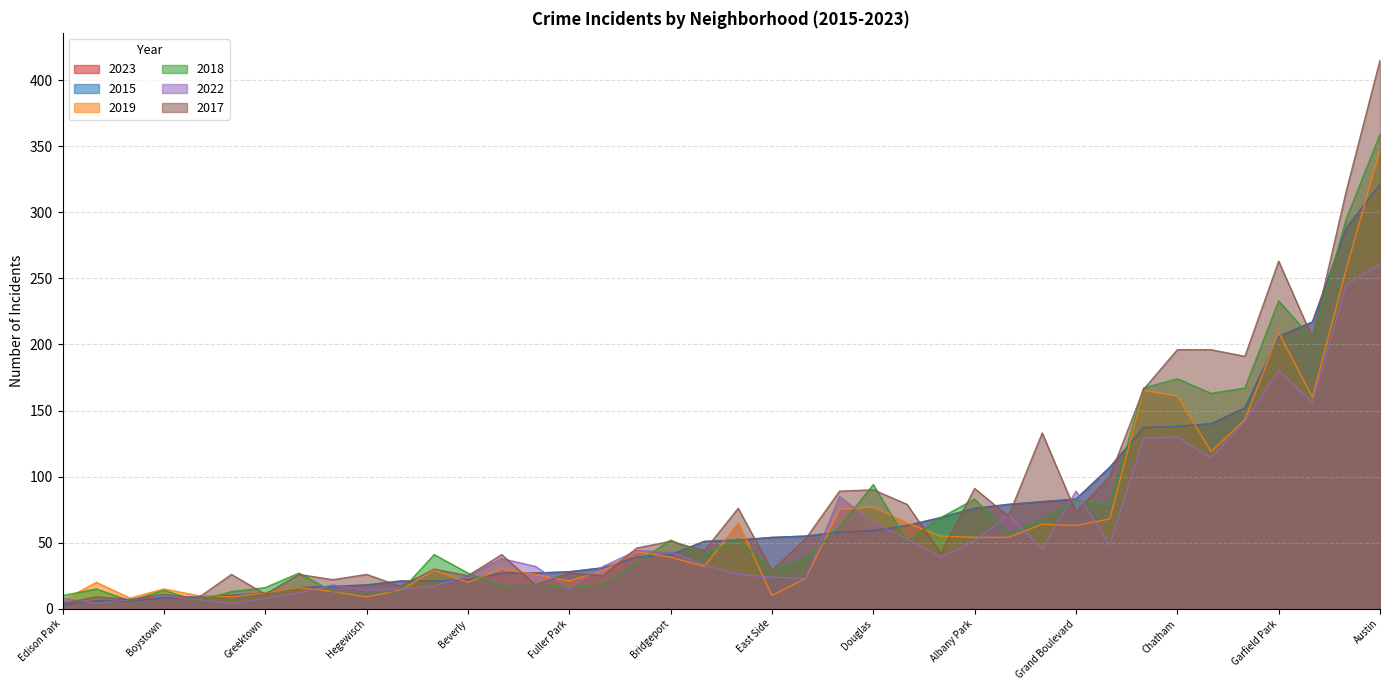

Is the value of 2015 at Englewood greater than the value of 2017 at Belmont Cragin?

Yes